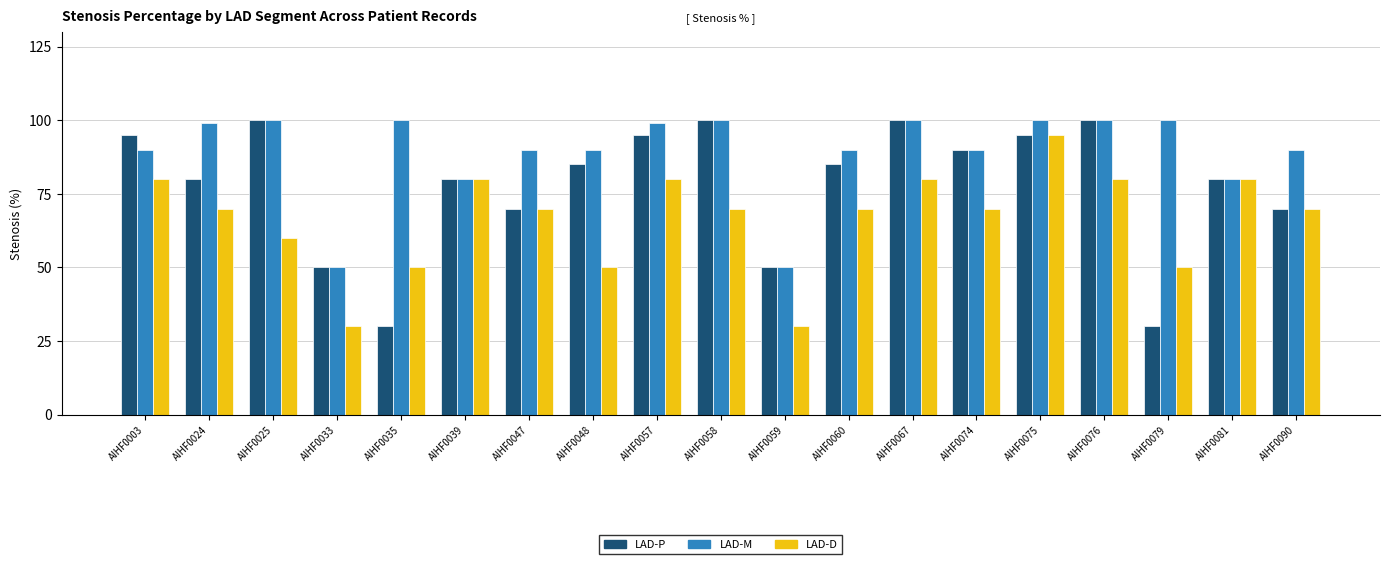

What is the total value across all series at AIHF0047?

230